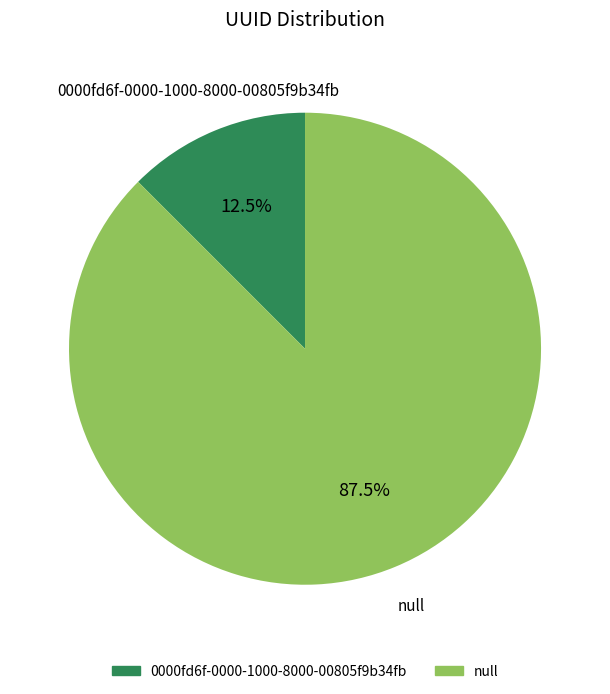

Is there any slice that represents more than half of the pie?

Yes